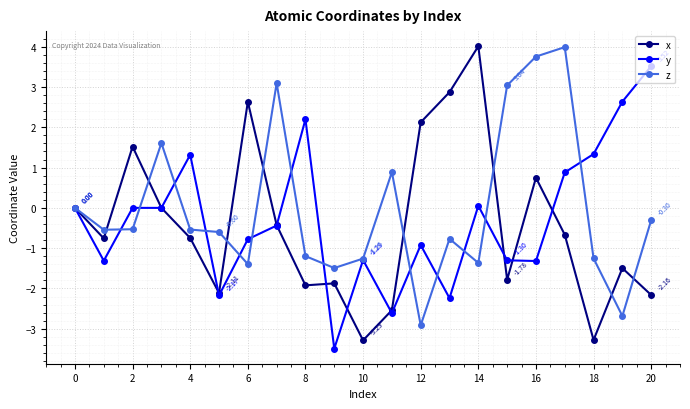

At how many categories does at least one series exceed 2?

11